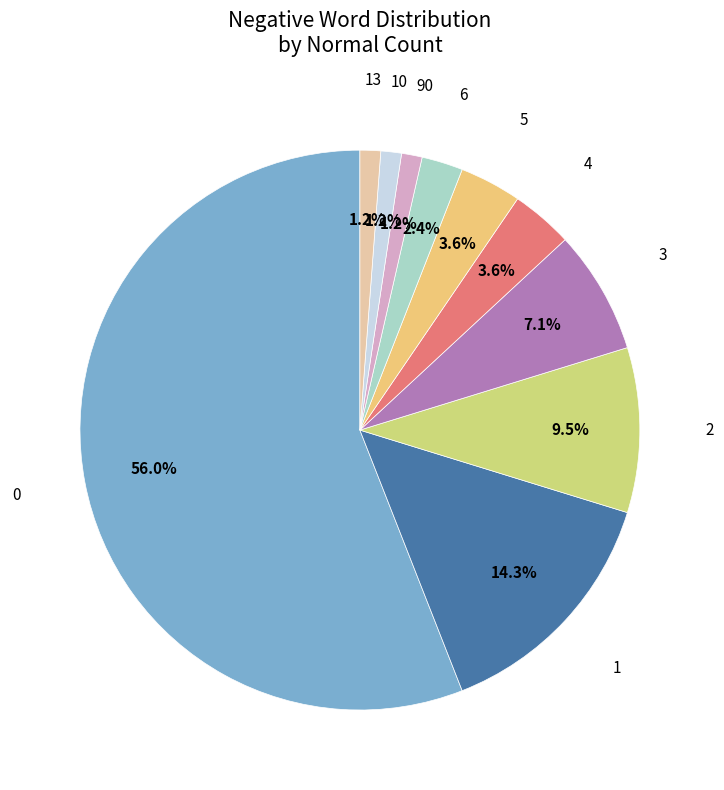

Count the number of slices in the pie.

10